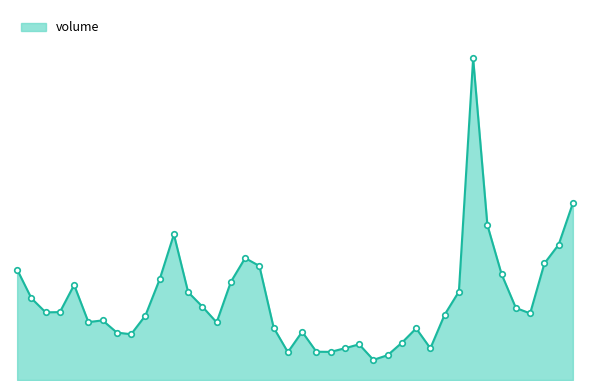

Which label corresponds to the largest value in the chart?

2008-02-22